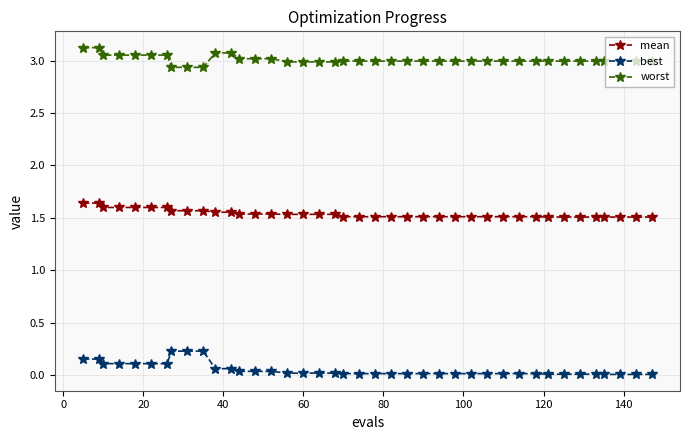

Which series has the largest total across all categories?

worst